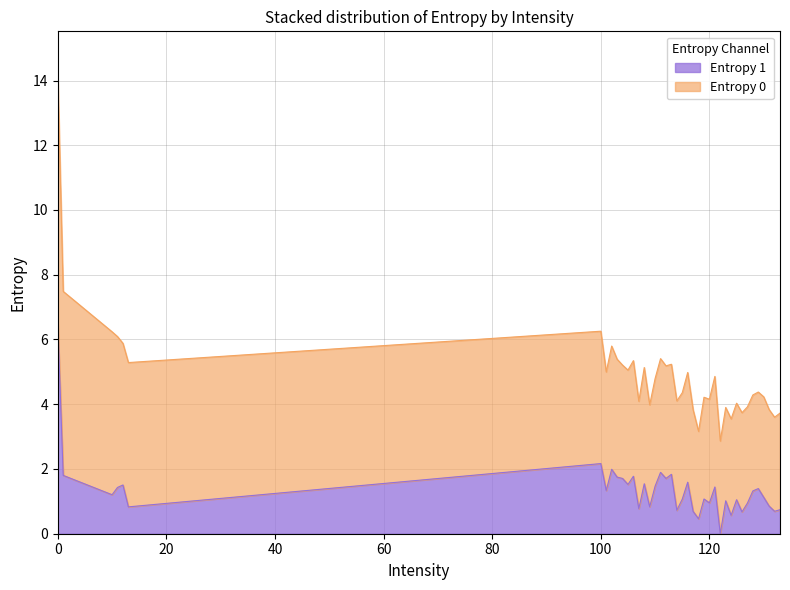

What is the label of the 21st point from the left?

114